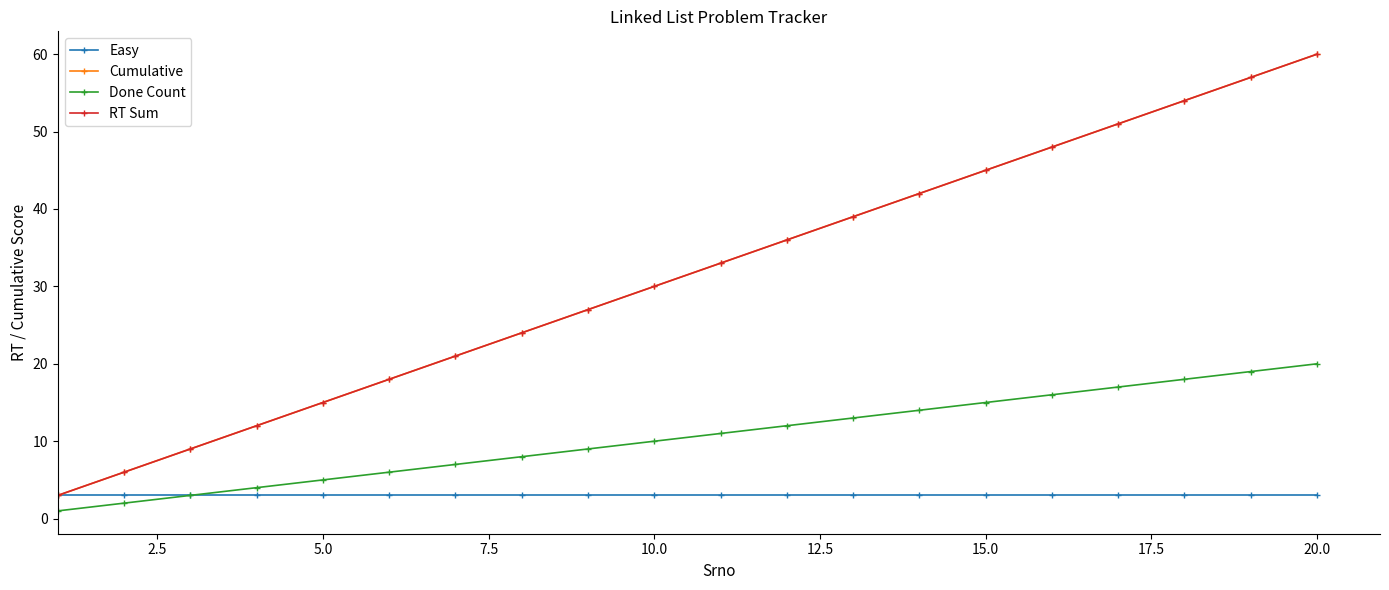

Is this an area chart (filled region under the line)?

No